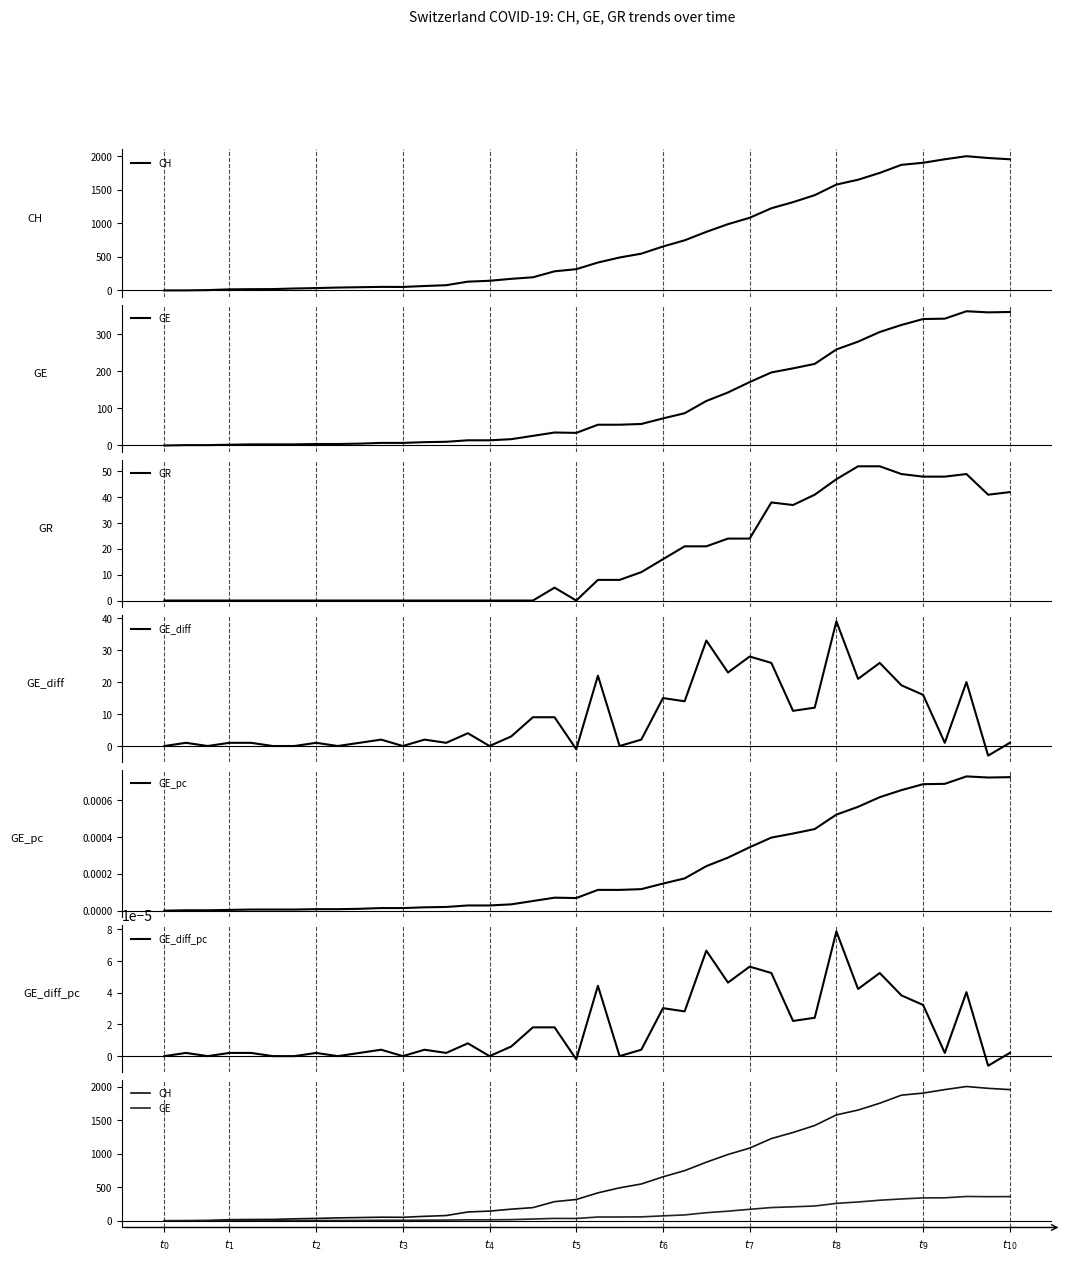

How many values in GE_diff are below zero?

2